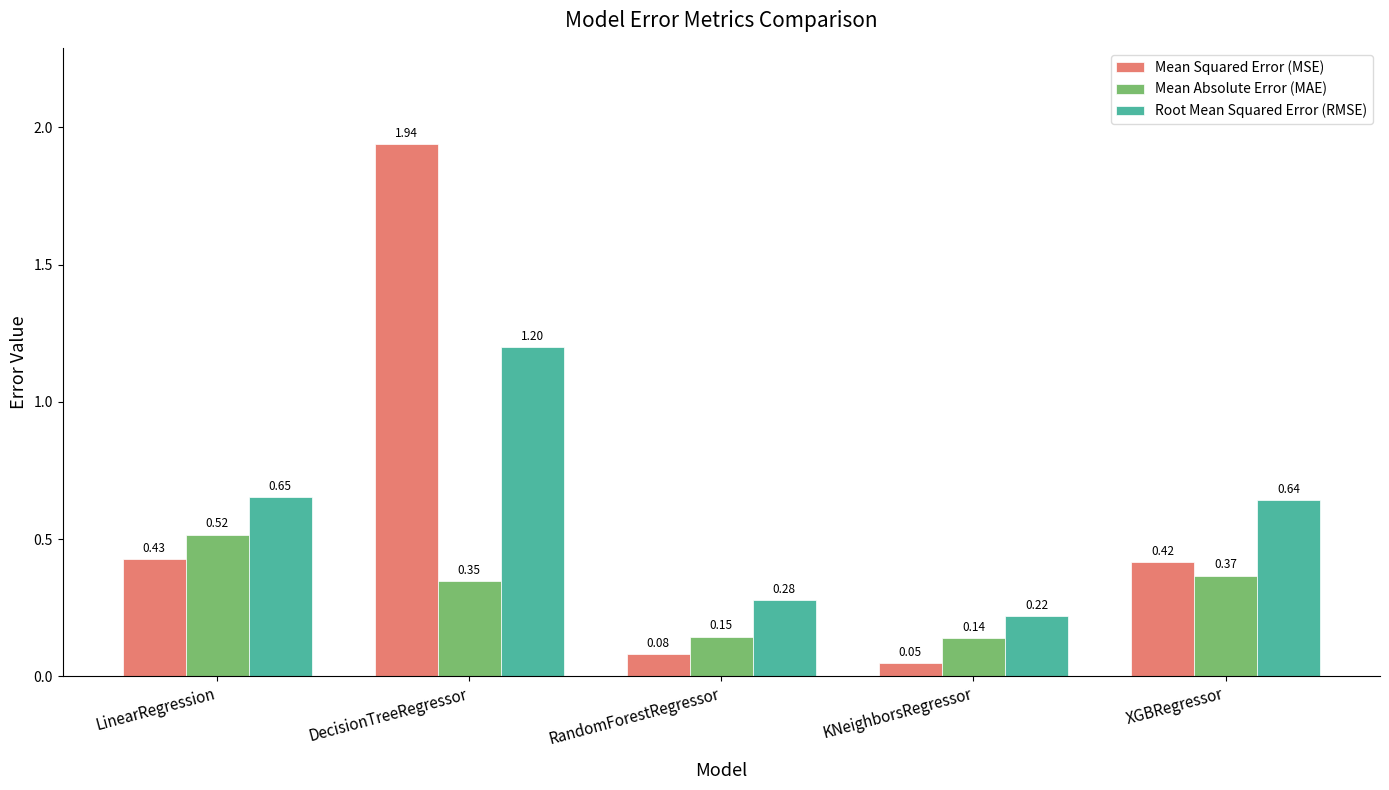

At which category does the chart reach its minimum across all series?

KNeighborsRegressor